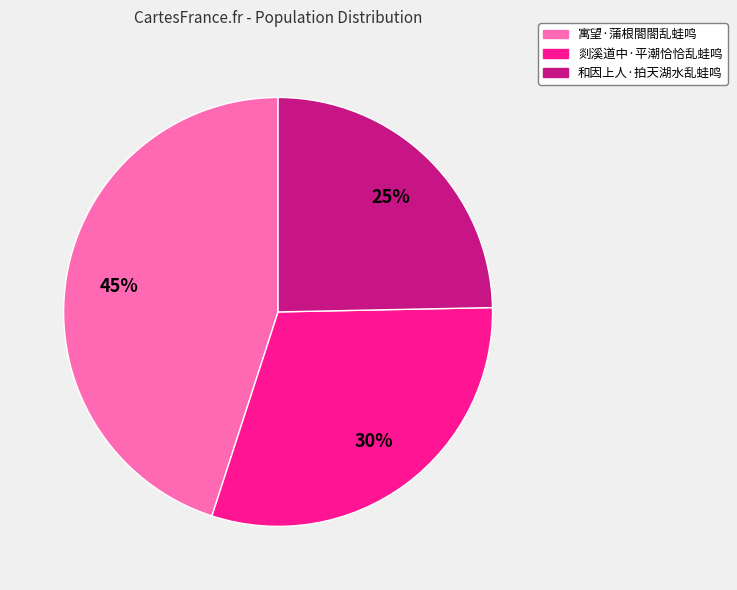

Between 寓望·蒲根閤閤乱蛙鸣 and 剡溪道中·平潮恰恰乱蛙鸣, which is larger?

寓望·蒲根閤閤乱蛙鸣